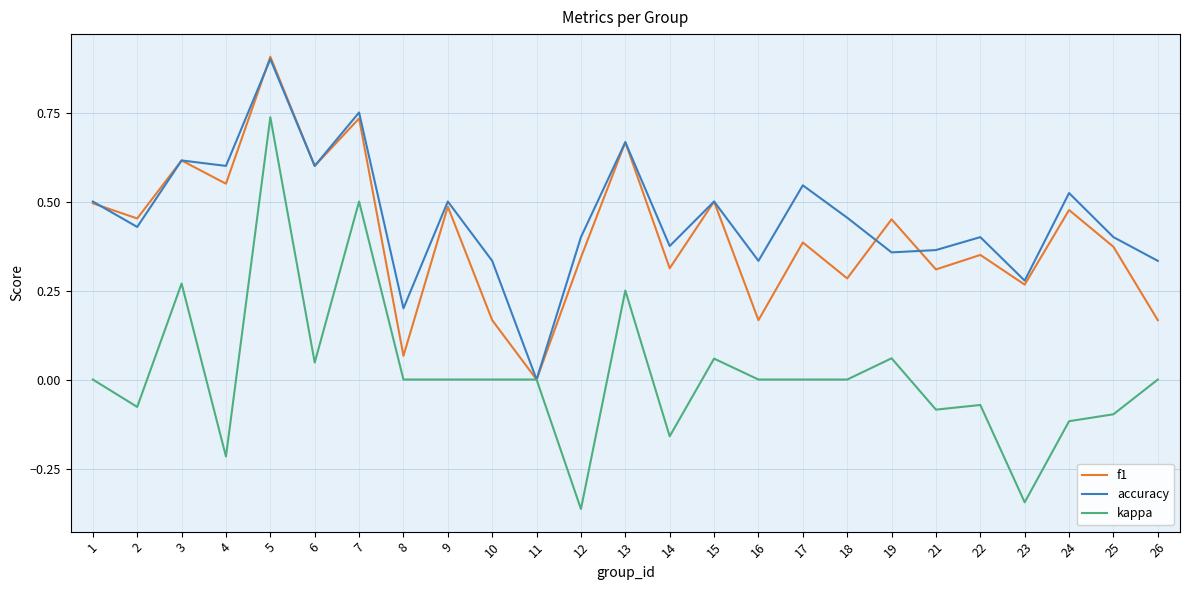

True or false: f1 has a value of 0.9 at 5.

True